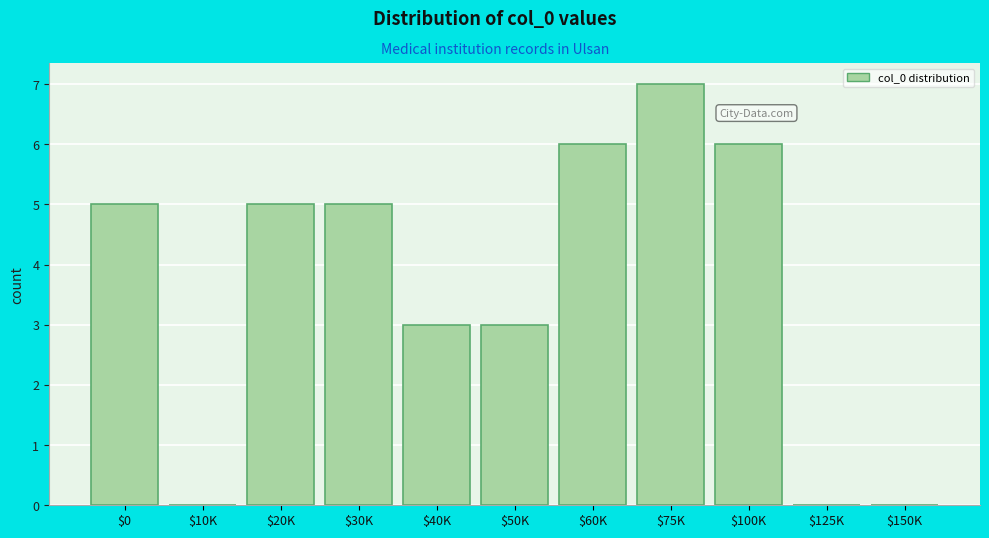

What is the sum of all values?

40